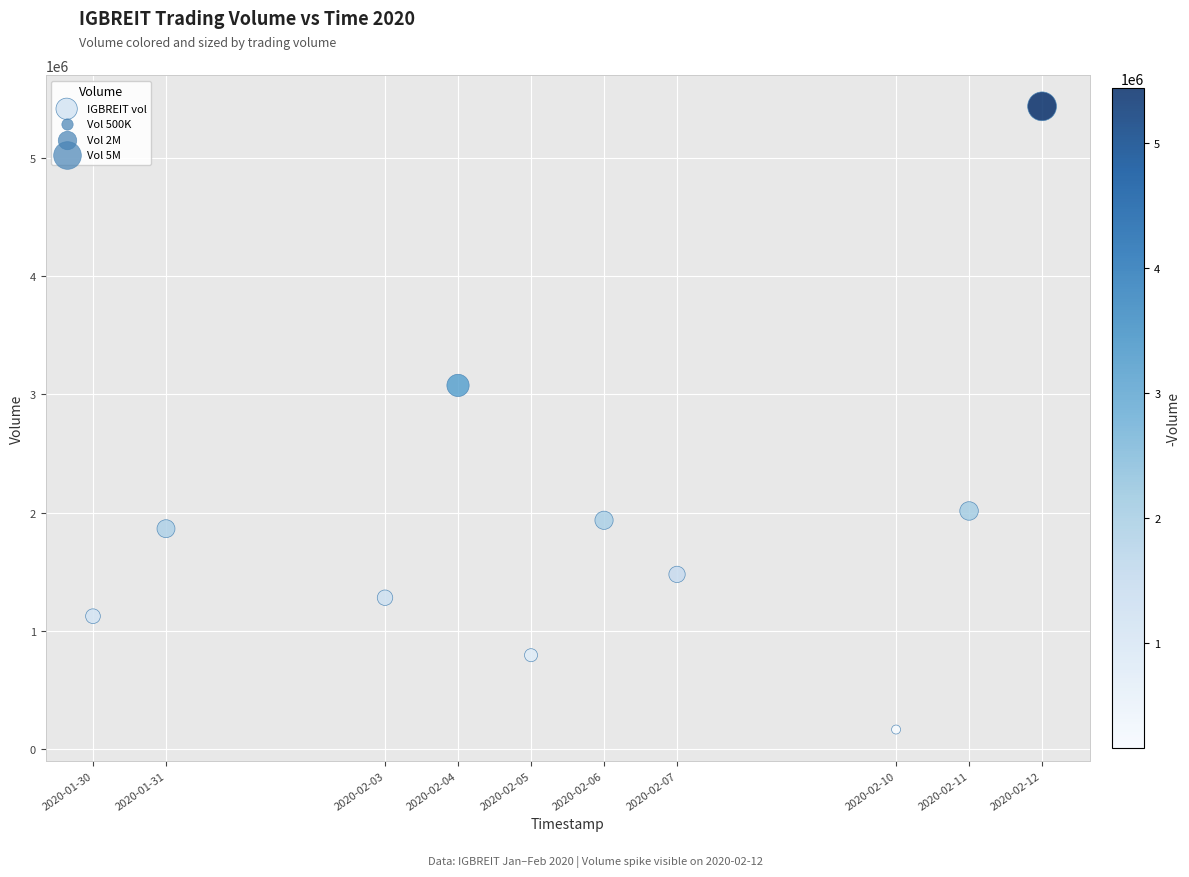

What is the range of Y values (max minus min)?

5277600